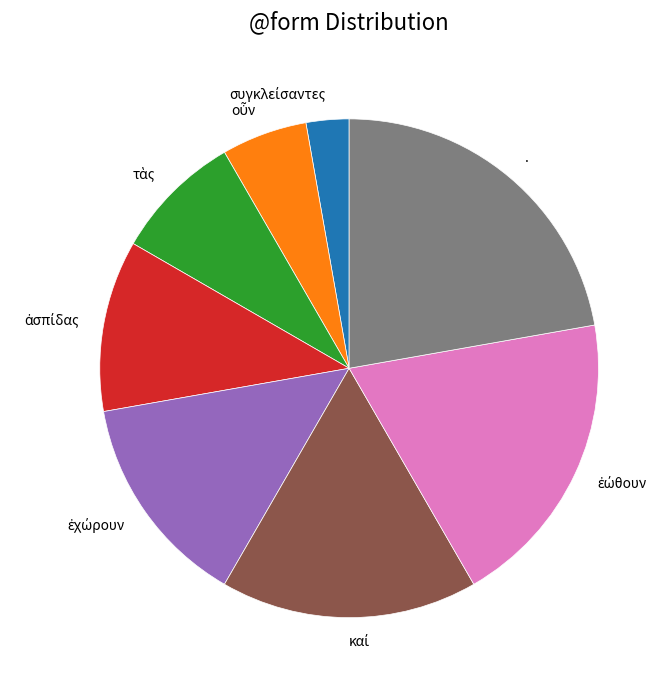

What is the largest slice in the pie chart?

.